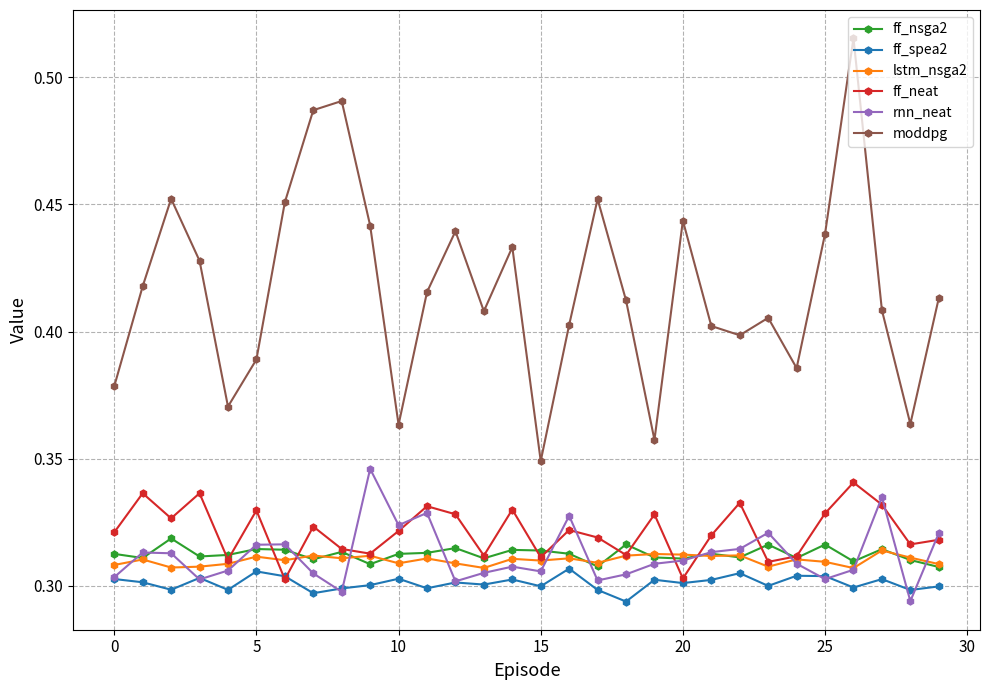

How many ff_nsga2 values are between 0 and 1?

30